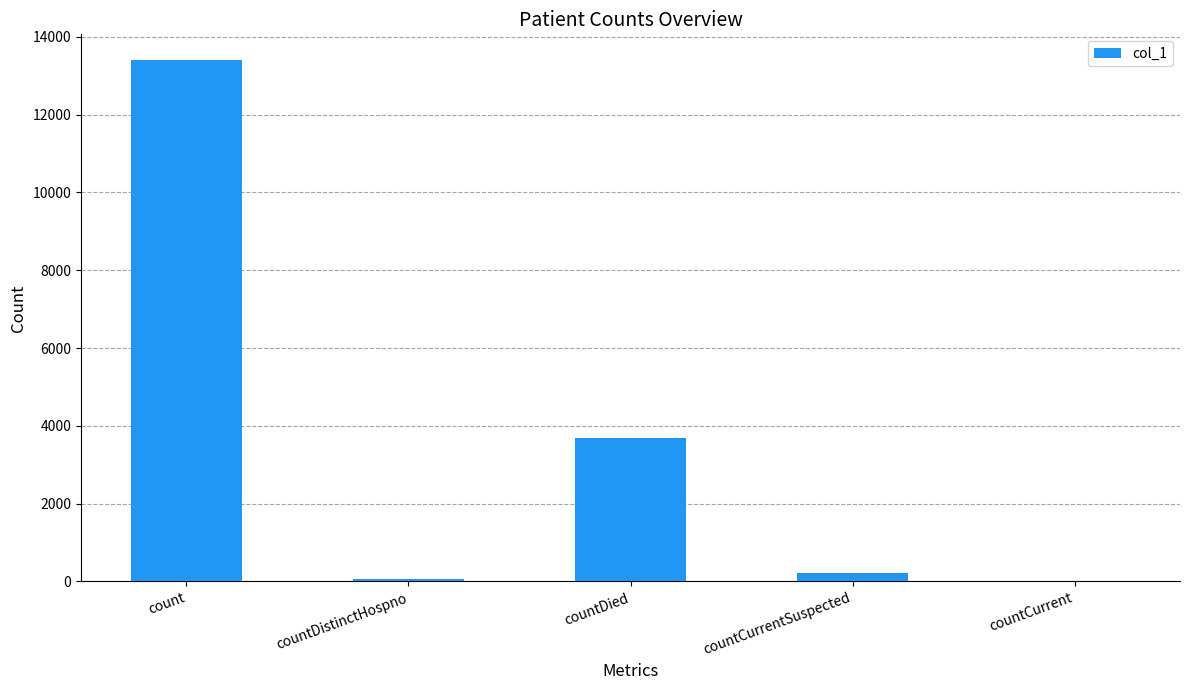

What is the sum of all values?

17349